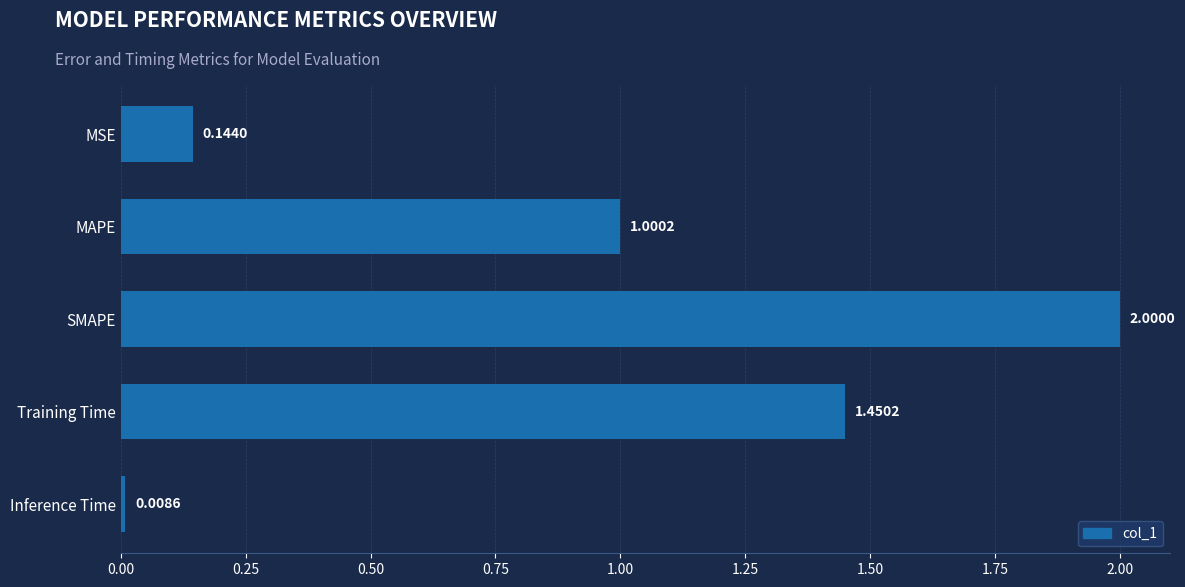

Rank the categories by value from lowest to highest.

Inference Time, MSE, MAPE, Training Time, SMAPE